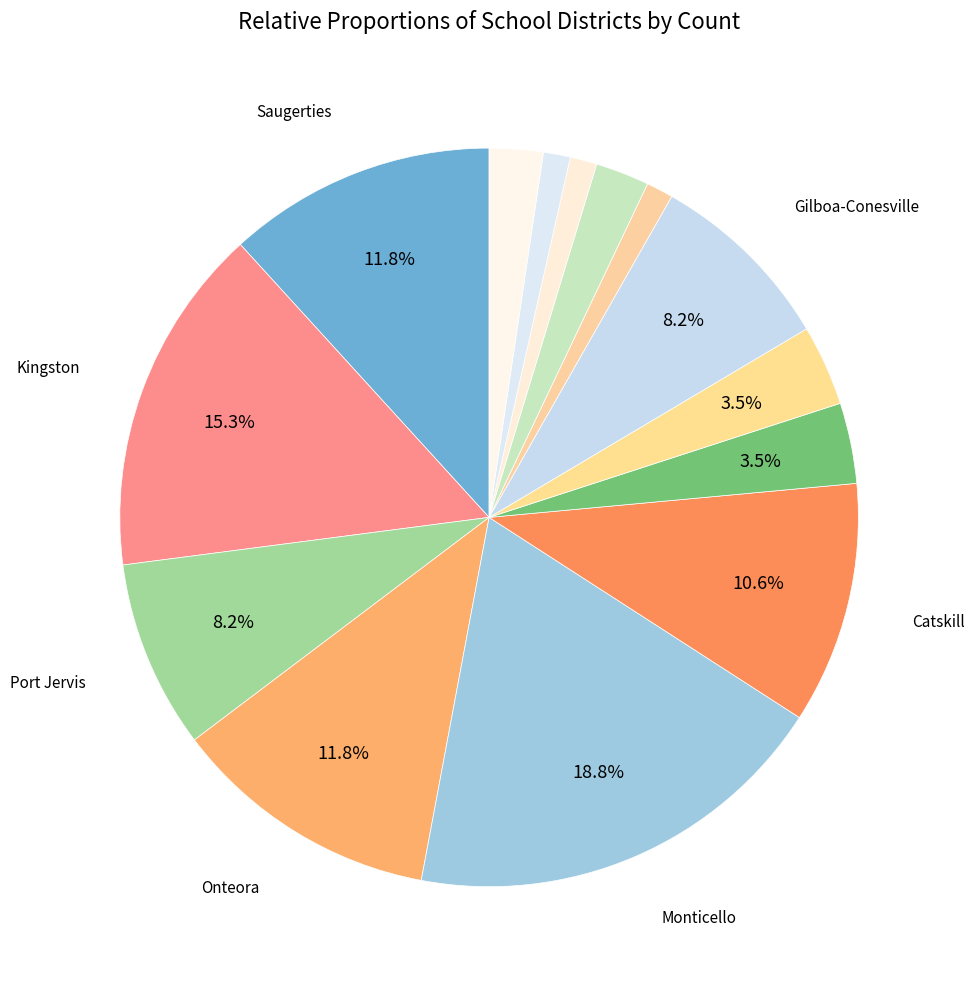

Count the number of slices in the pie.

14